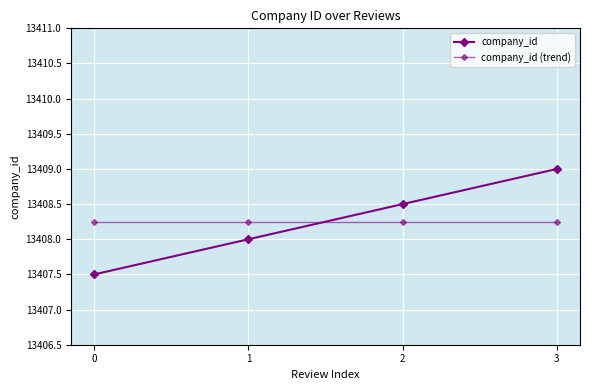

True or false: company_id (trend) and company_id cross at least once.

True